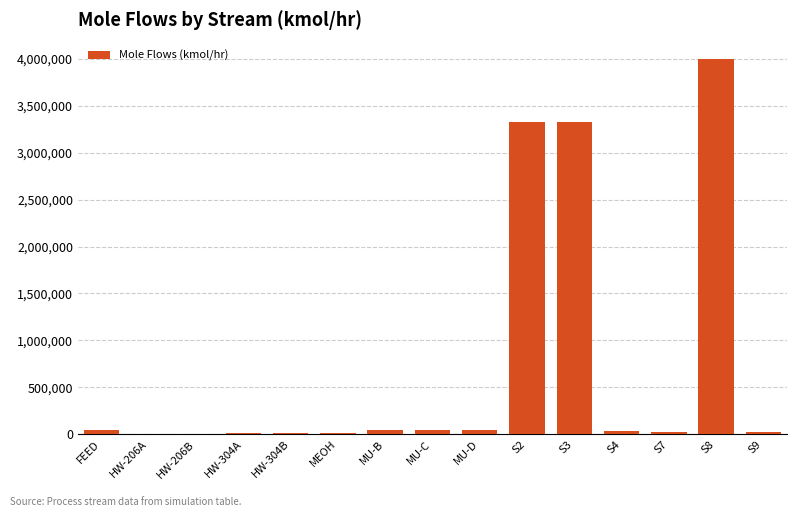

Which label corresponds to the largest value in the chart?

S8